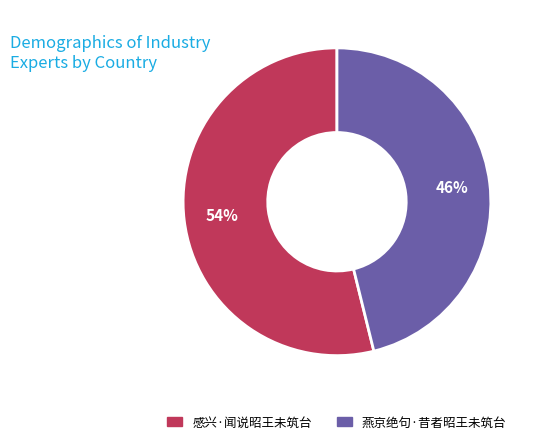

What is the ratio of the value at 燕京绝句·昔者昭王未筑台 to the value at 感兴·闻说昭王未筑台?

0.9